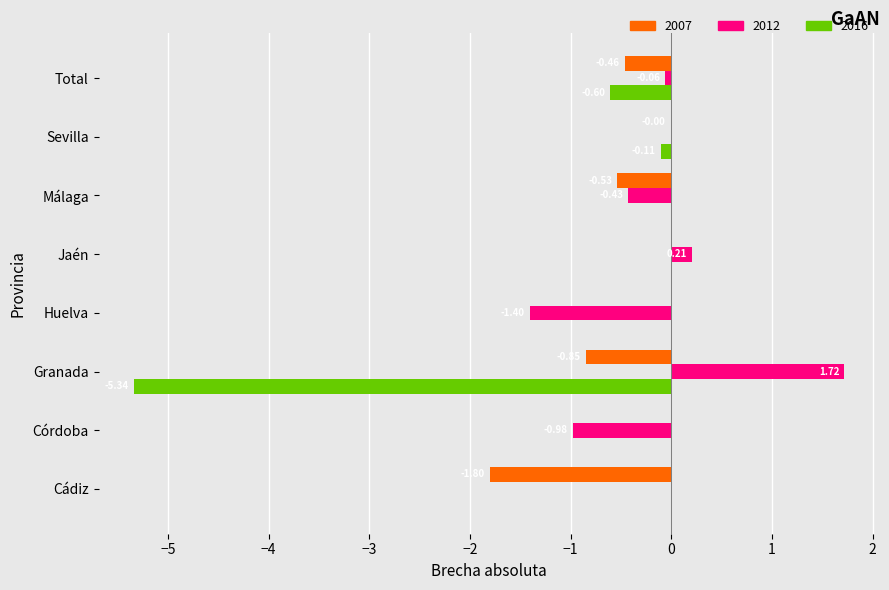

At which category is the sum across all series the highest?

Jaén